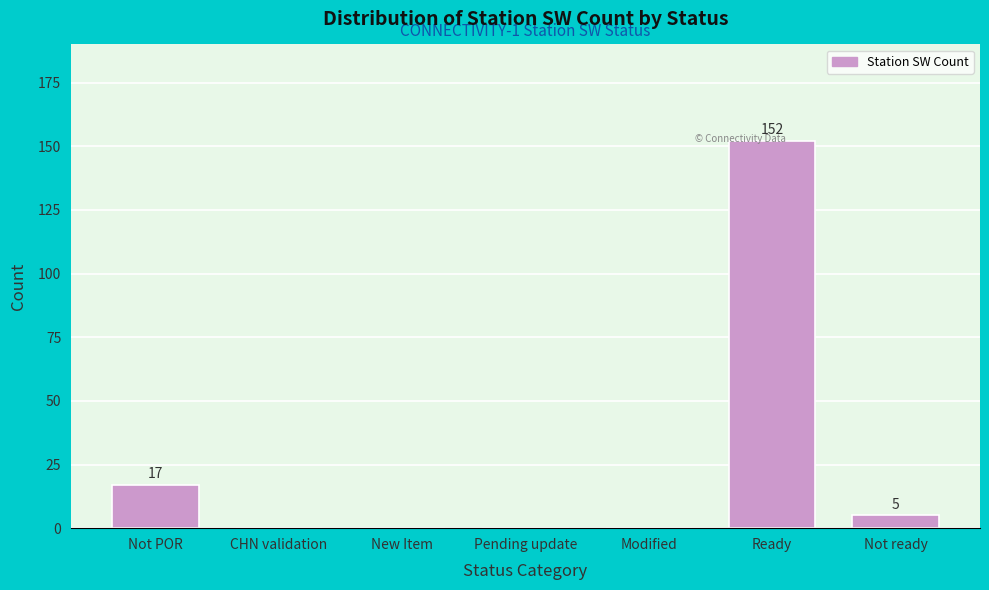

Reading left to right, extract all data points from this chart.

Not POR=17	CHN validation=0	New Item=0	Pending update=0	Modified=0	Ready=152	Not ready=5